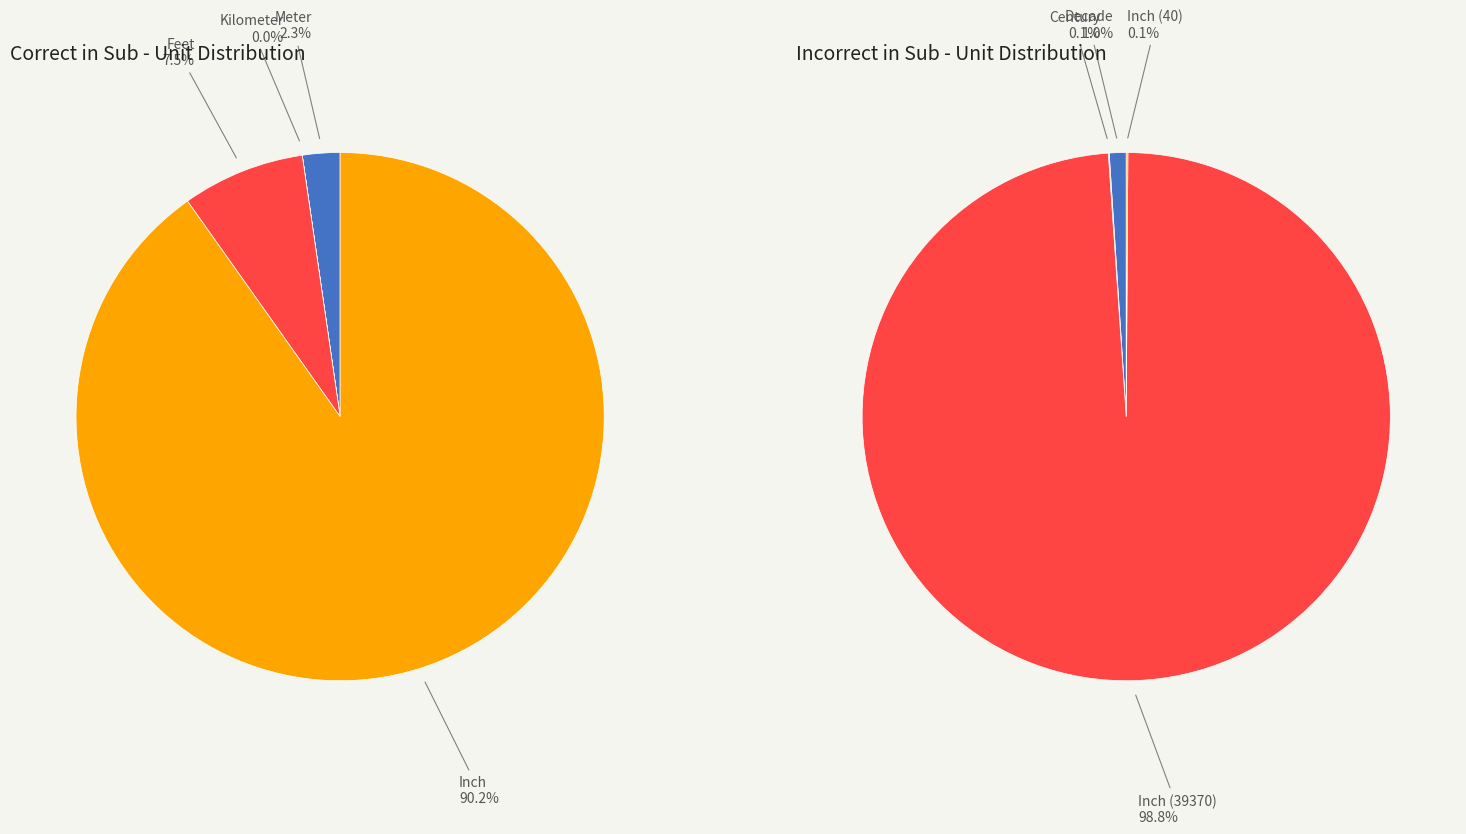

Is the sum of Century and Kilometer greater than half?

No